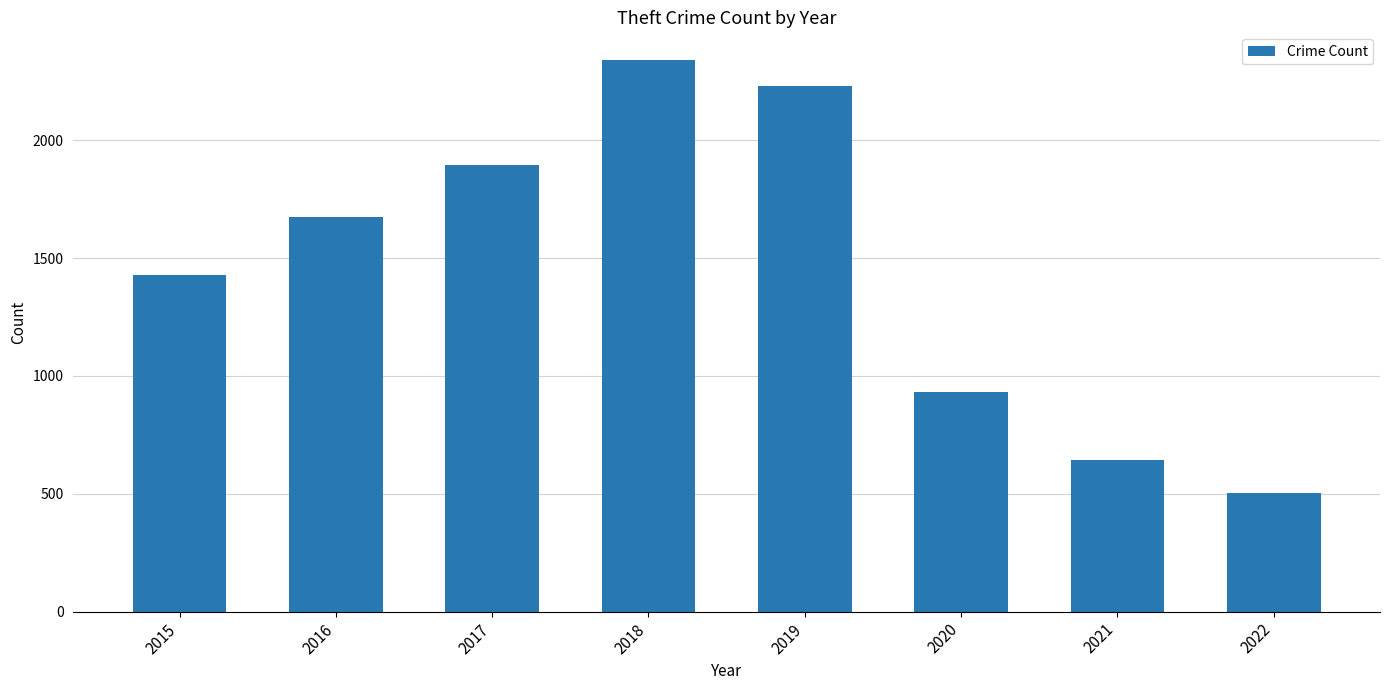

What is the average value?

1456